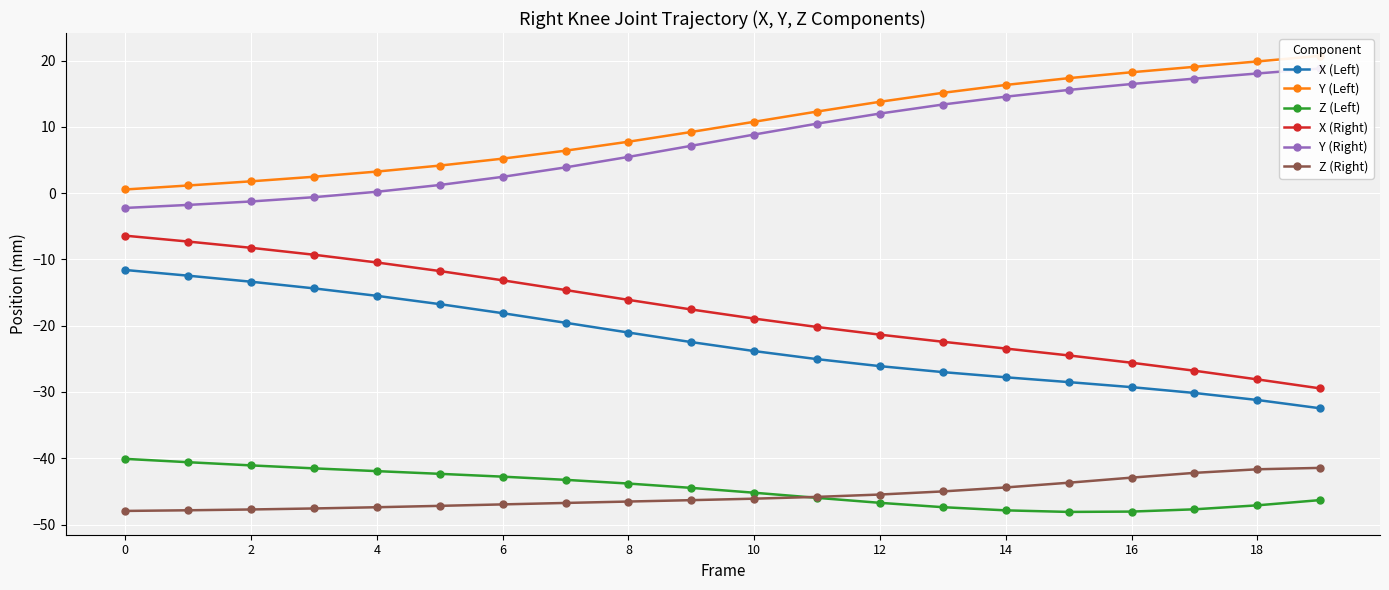

What value does the Z (Right) series have at 12?

-45.5